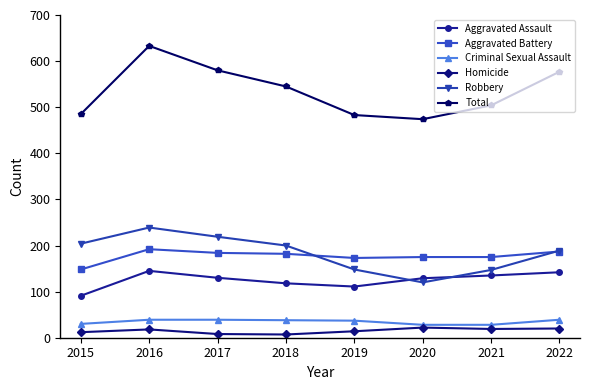

How many categories are shown in the chart?

8